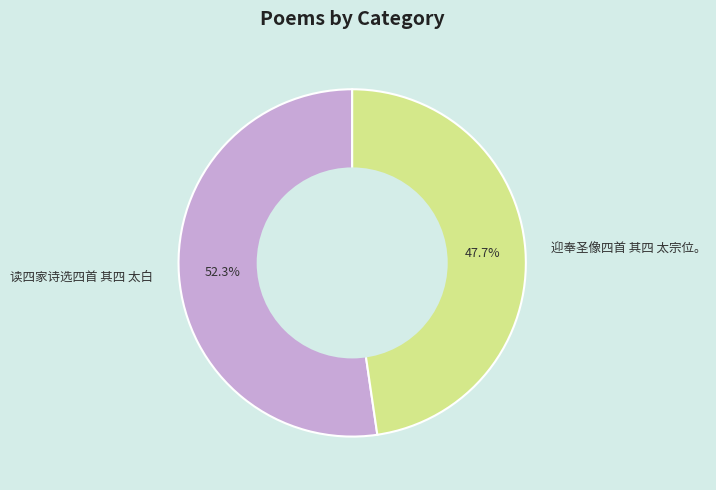

What portion of the pie excludes 迎奉圣像四首 其四 太宗位。?

52.3%